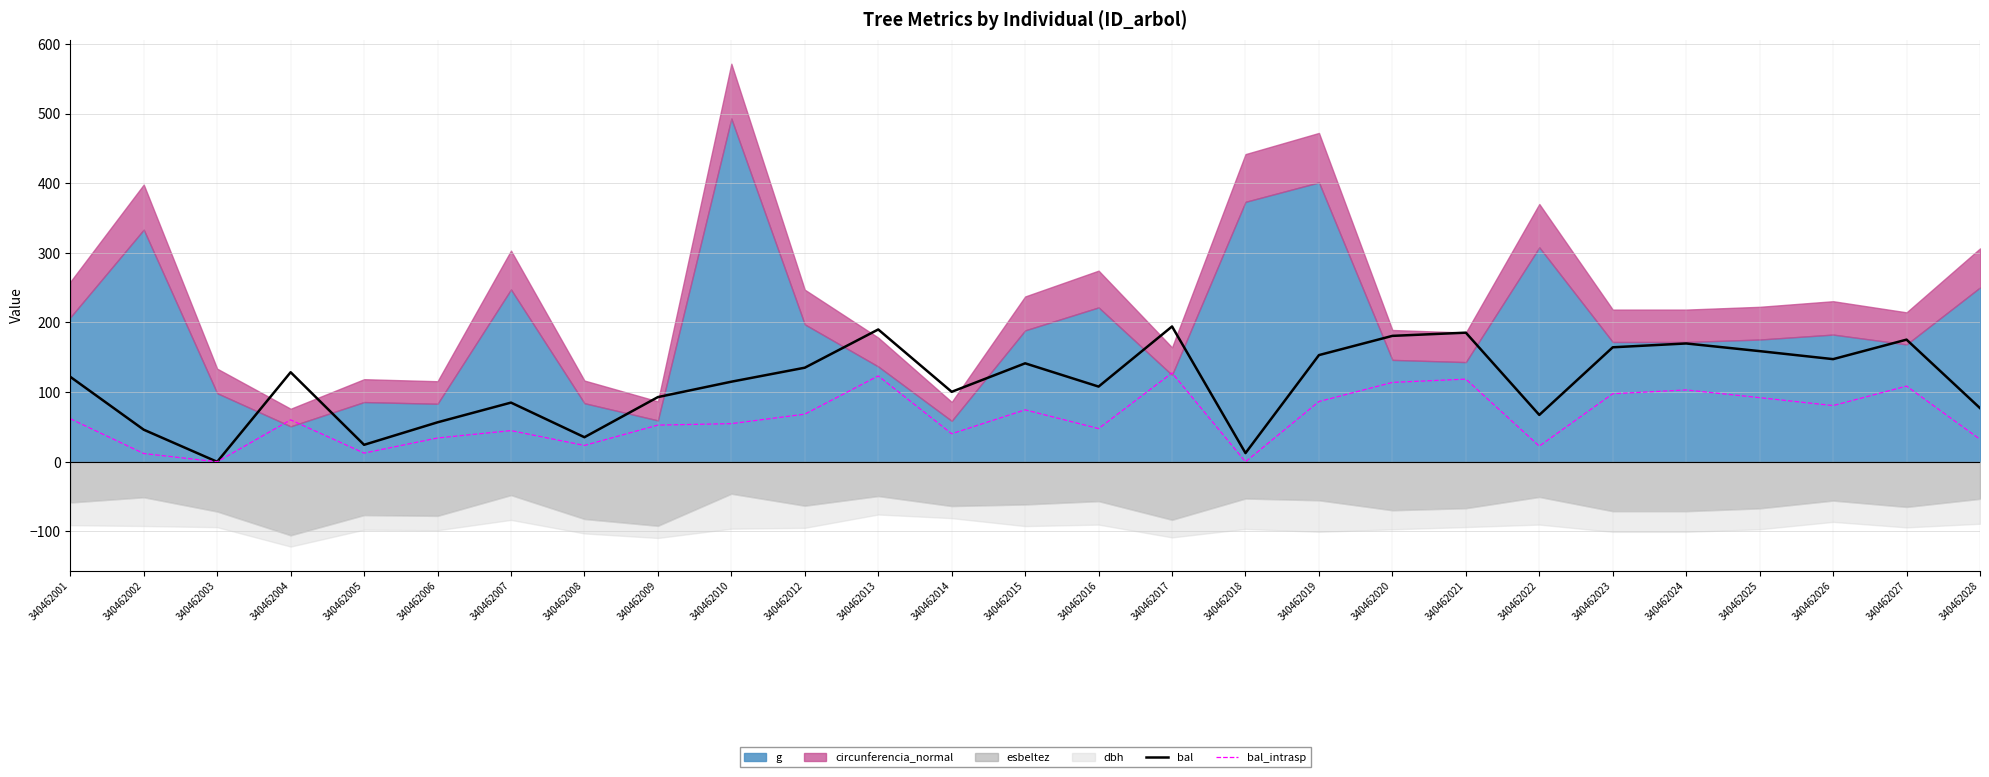

How many categories are shown in the chart?

27